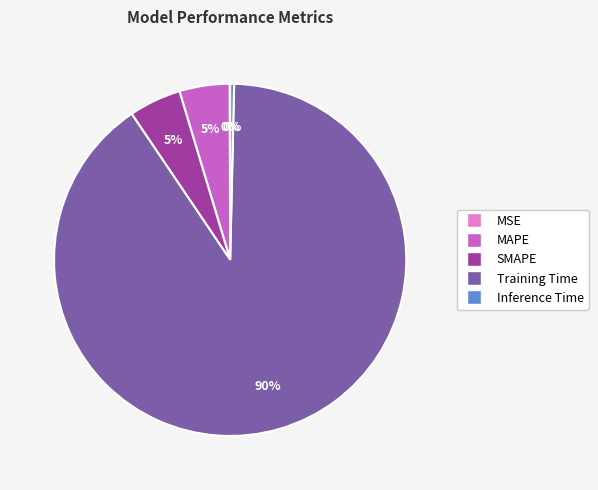

Which has a higher value, Training Time or MAPE?

Training Time